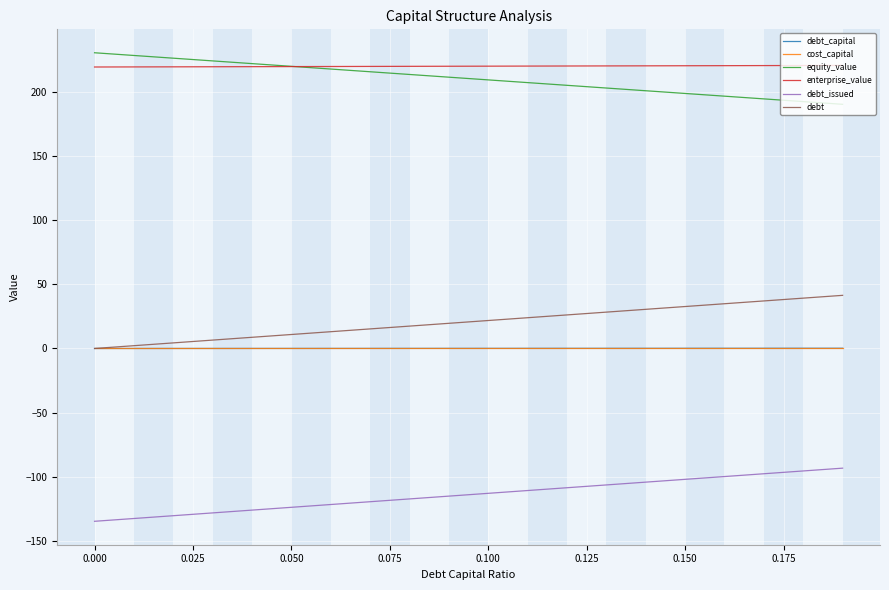

What is the minimum value shown in the chart?

-134.7